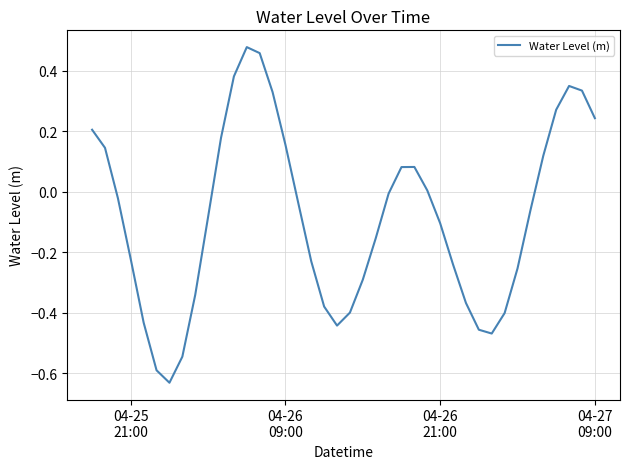

What is the difference between the maximum and minimum values?

1.1